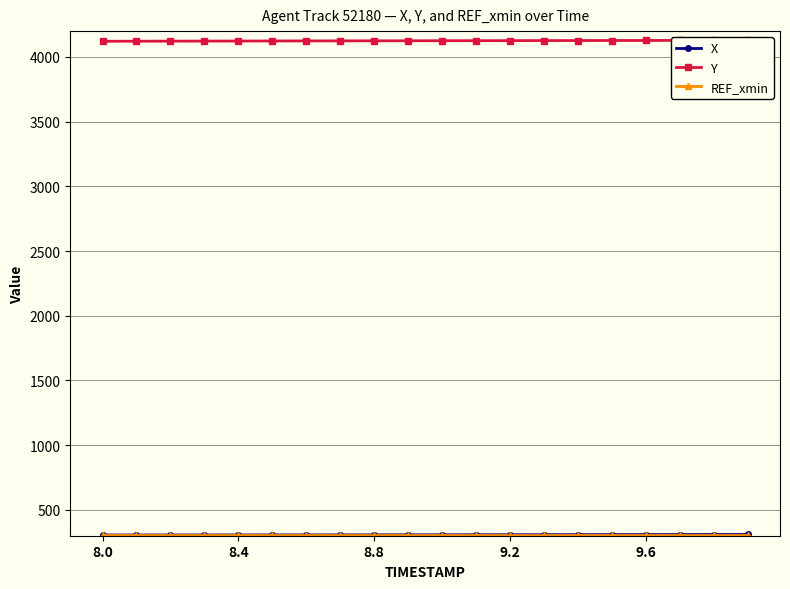

True or false: Y and REF_xmin cross at least once.

False